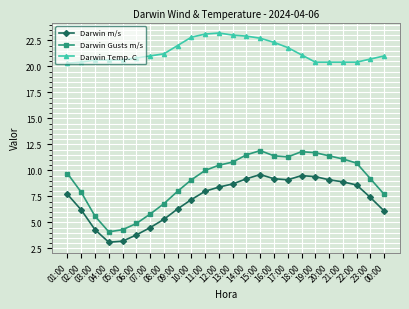

What is the sum of all Darwin Temp. C values?

513.7